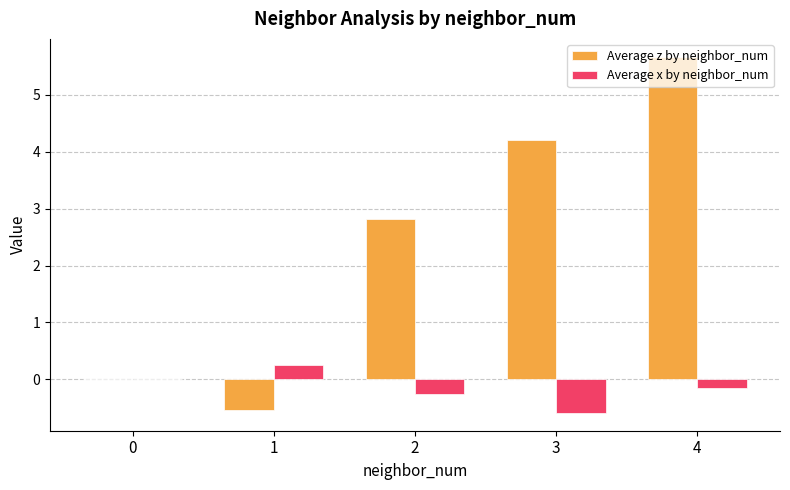

The value of Average x by neighbor_num at 4 is -0.1. True or false?

True